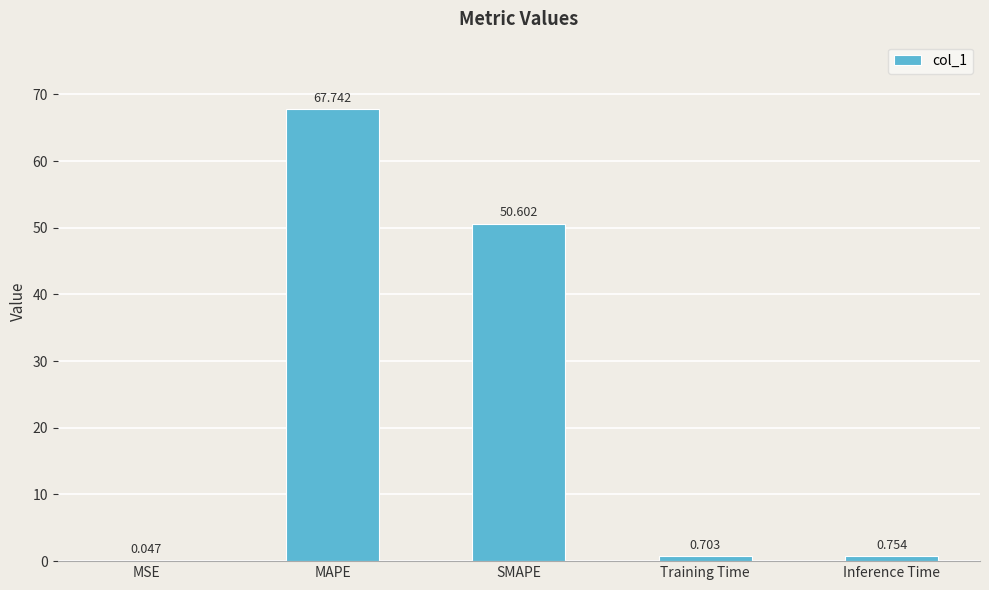

Which has a higher value, MAPE or Inference Time?

MAPE